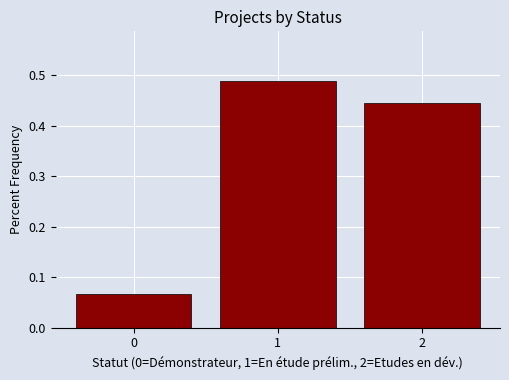

Reading left to right, transcribe this chart: for each bar, give the range it covers on the x-axis and its height. The values are not printed on the chart, so give them approximately, as read against the axis.

-0.5 to 0.5: 0.07
0.5 to 1.5: 0.49
1.5 to 2.5: 0.44